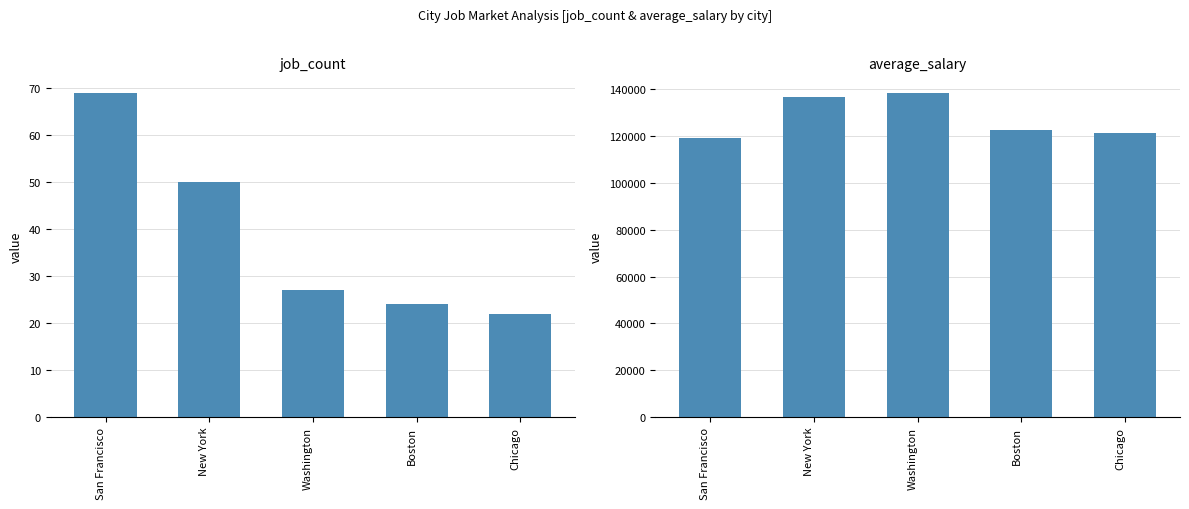

List the series in order of their overall mean, highest first.

average_salary, job_count